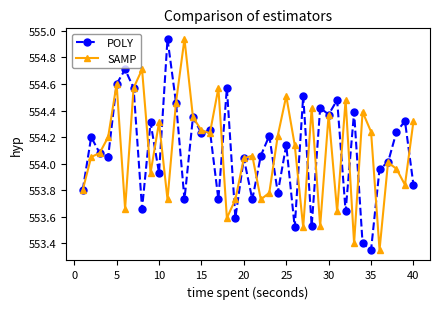

True or false: POLY has more than 1 points higher than both neighbors.

True